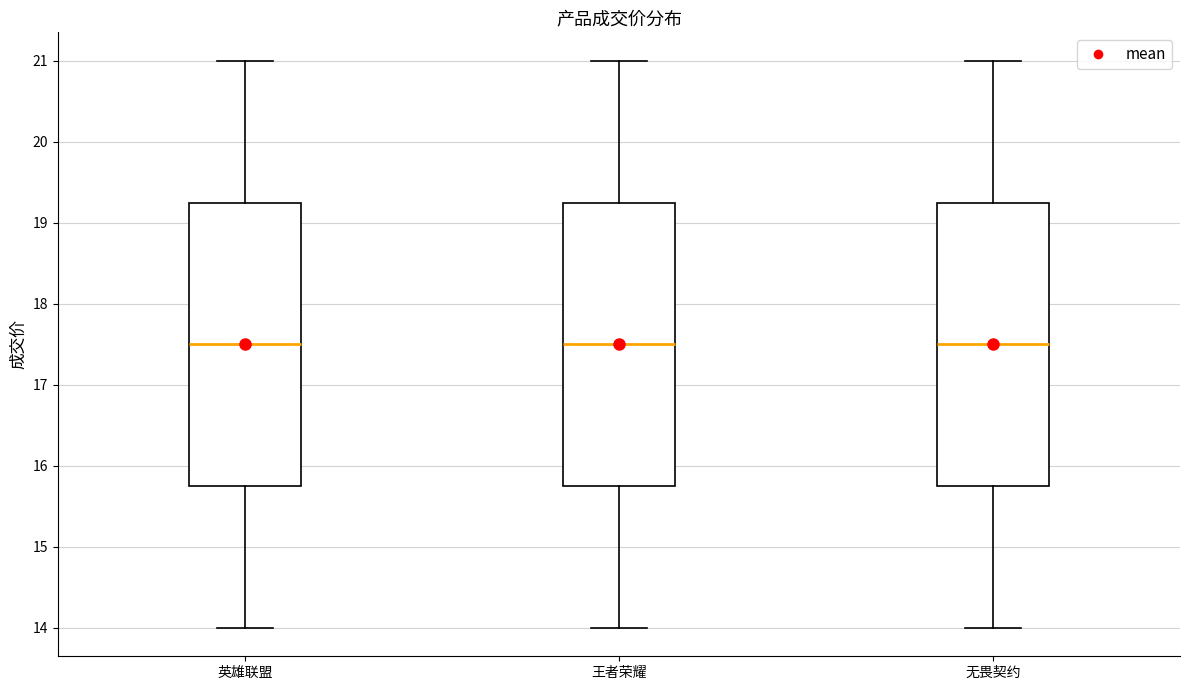

Where does the lower whisker of the box for 无畏契约 end on the y-axis? The values are not printed on the chart, so give them approximately, as read against the axis.

14.0